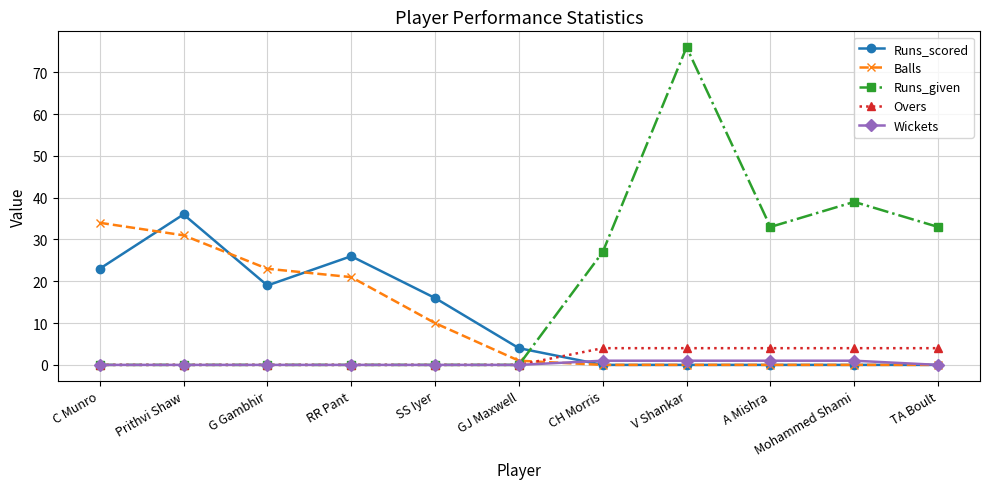

True or false: Balls has more than 2 points higher than both neighbors.

False